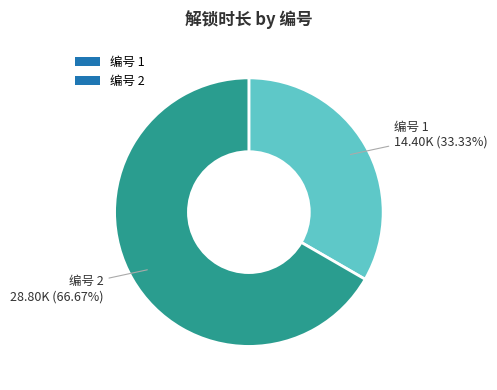

What is the ratio of the value at 编号 2 to the value at 编号 1?

2.0